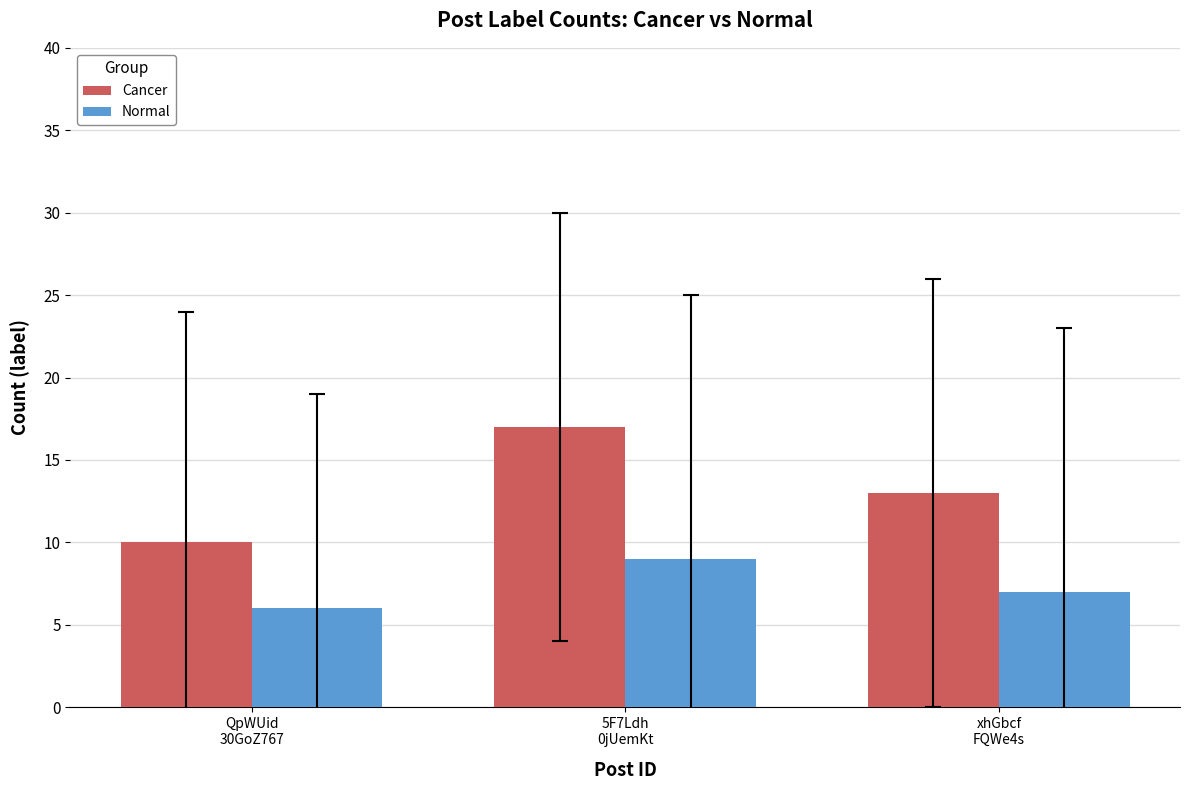

Reading left to right, what are all the values shown in this chart?

Cancer: QpWUid
30GoZ767=10	5F7Ldh
0jUemKt=17	xhGbcf
FQWe4s=13
Normal: QpWUid
30GoZ767=6	5F7Ldh
0jUemKt=9	xhGbcf
FQWe4s=7